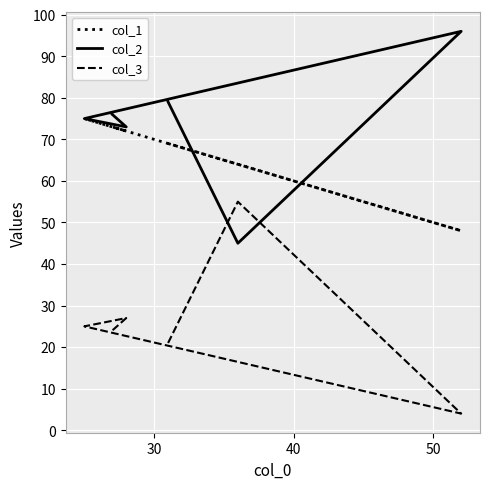

What is the value of the col_1 point at the 6th from the left?

73